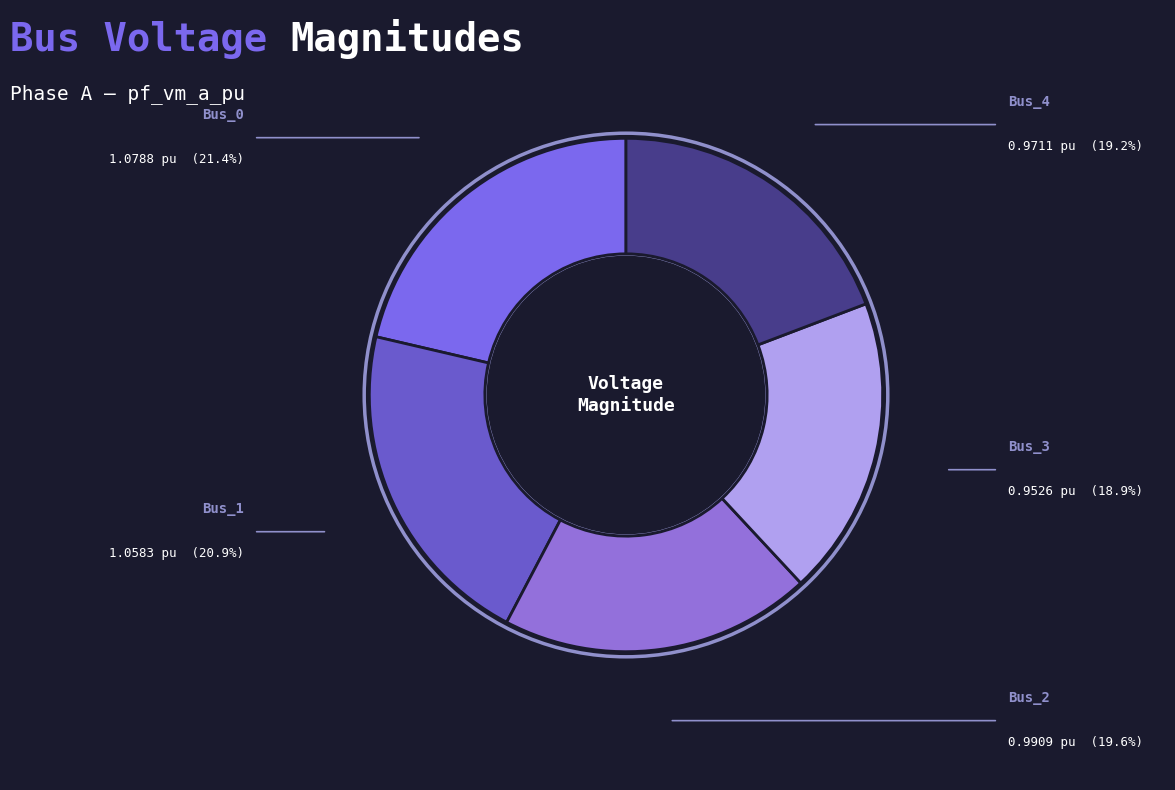

How many slices are in this pie chart?

5